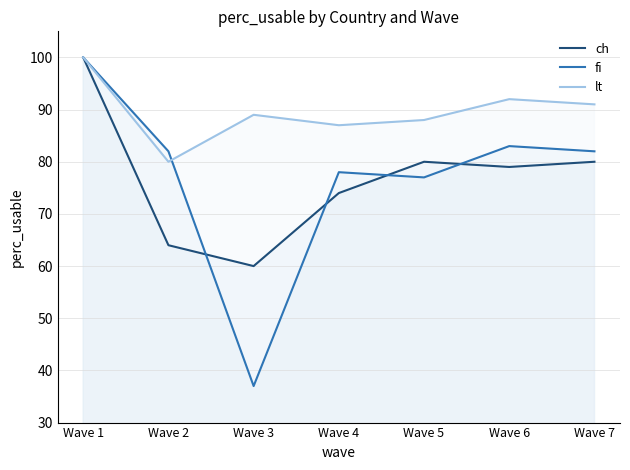

How many lines are shown in the chart?

3